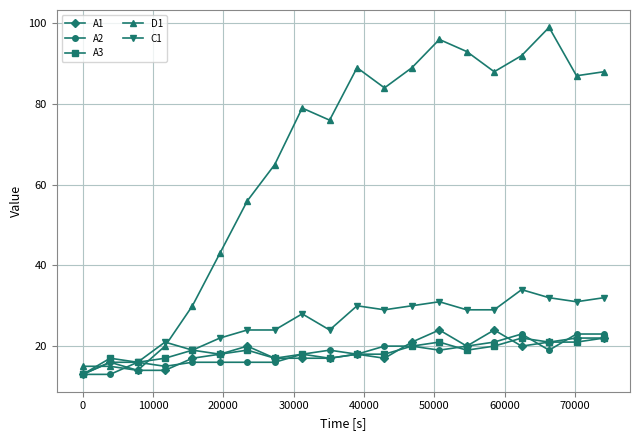

Does the chart have visible grid lines?

Yes